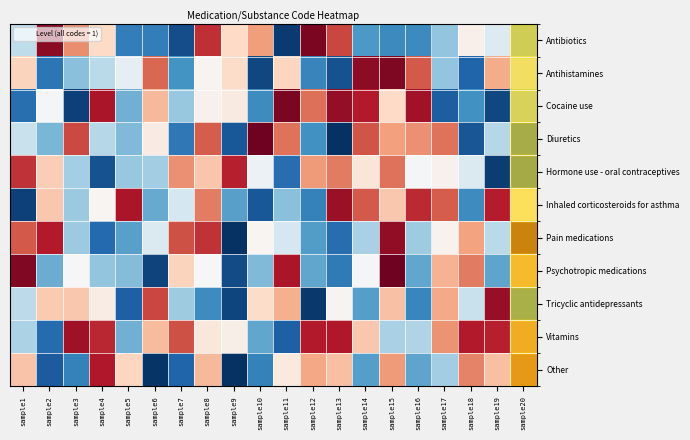

At sample12, list the series in order from smallest to largest.

Tricyclic antidepressants, Inhaled corticosteroids for asthma, Antihistamines, Diuretics, Pain medications, Psychotropic medications, Other, Hormone use - oral contraceptives, Cocaine use, Vitamins, Antibiotics